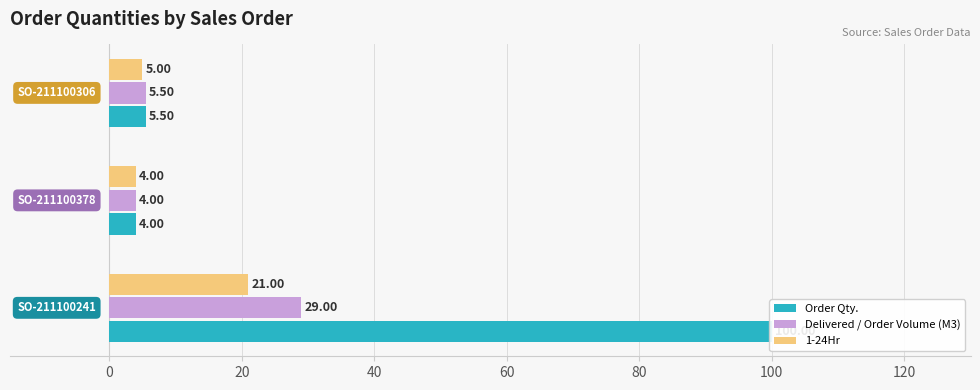

Which series has the largest range (max minus min)?

Order Qty.